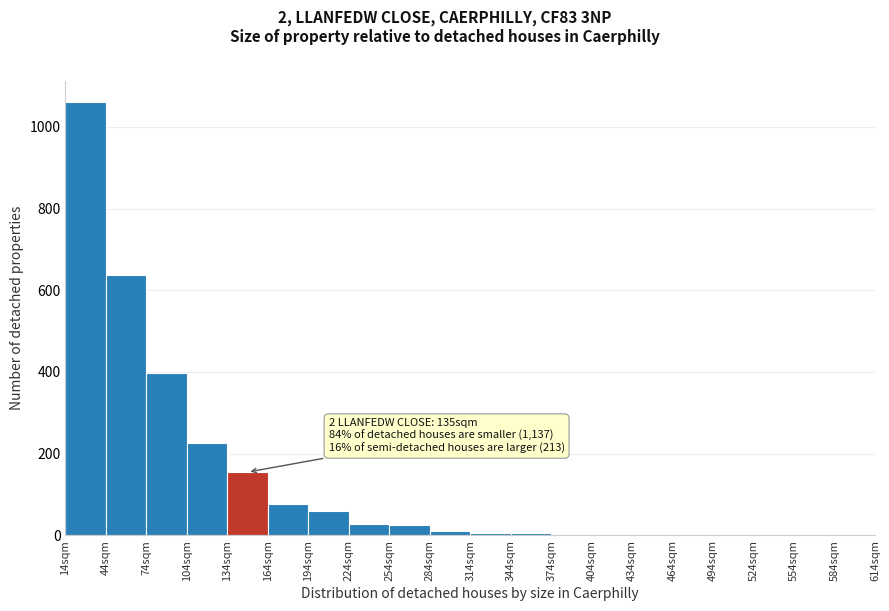

Over which range of the x-axis is the bar tallest?

14 to 44